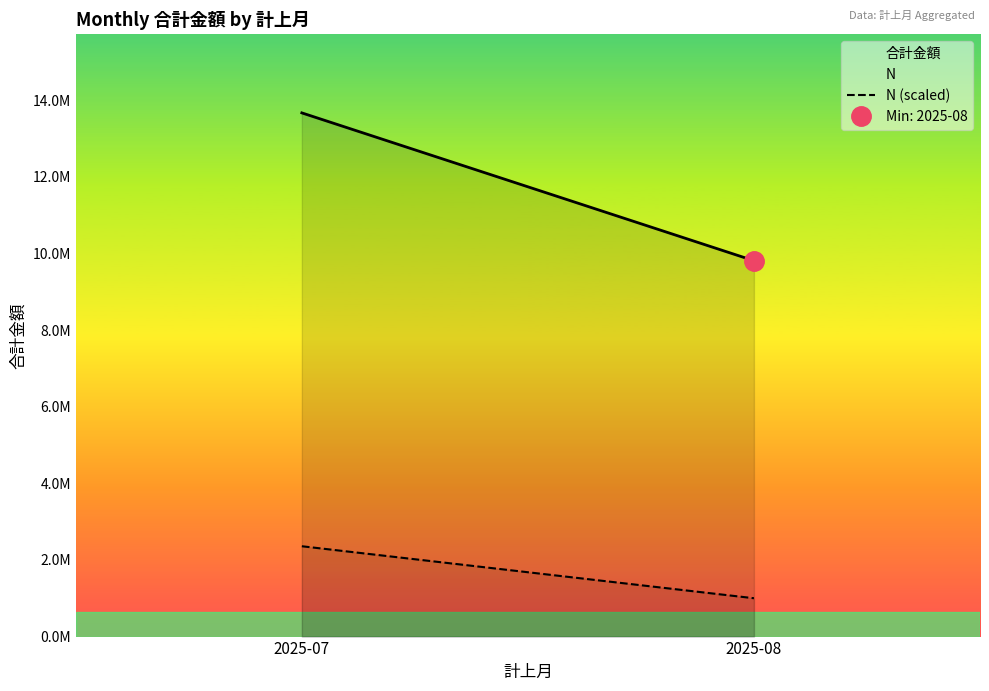

True or false: 合計金額 has a value of 4351301.0 at 2025-08.

False